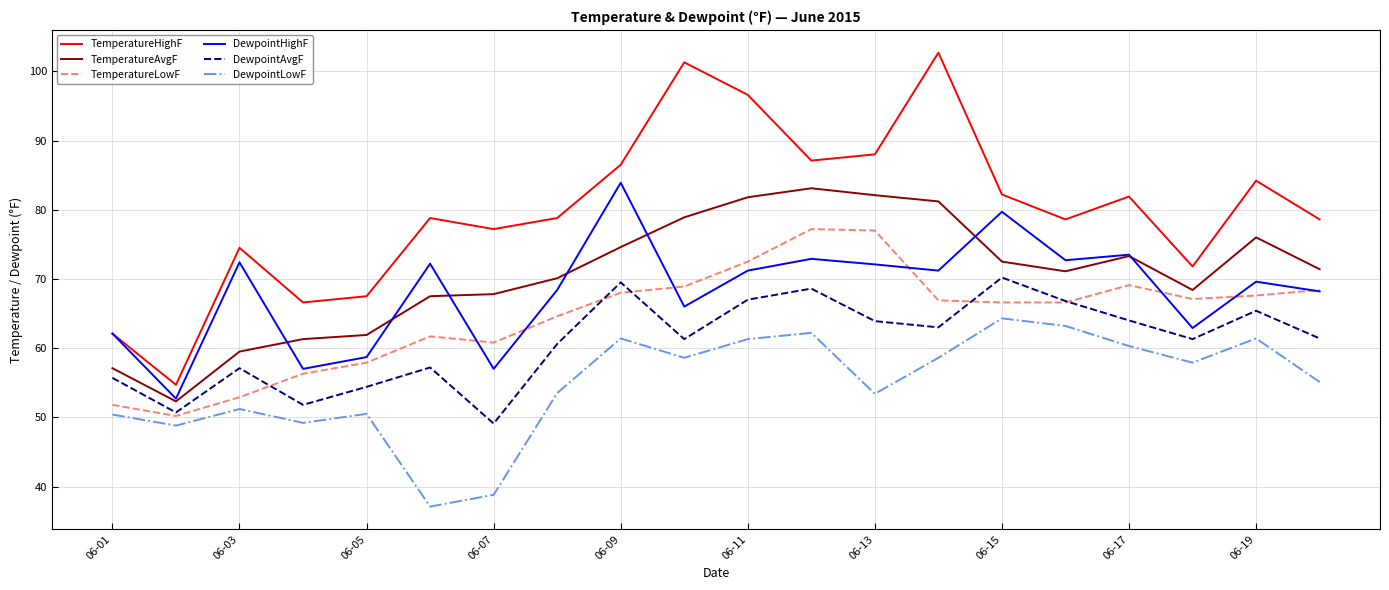

Which series has the widest spread of values?

TemperatureHighF